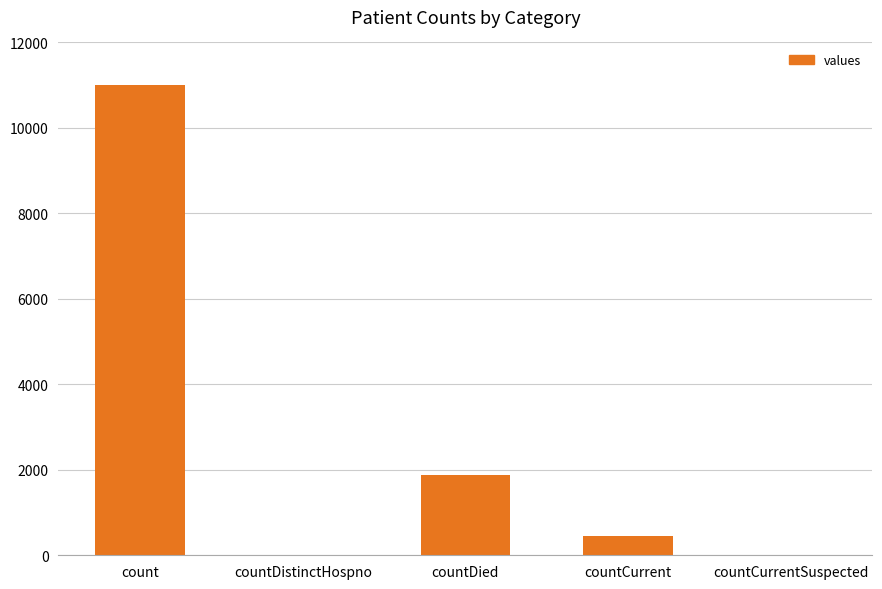

Reading right to left, list all the values displayed in this chart.

0	446	1871	0	11004